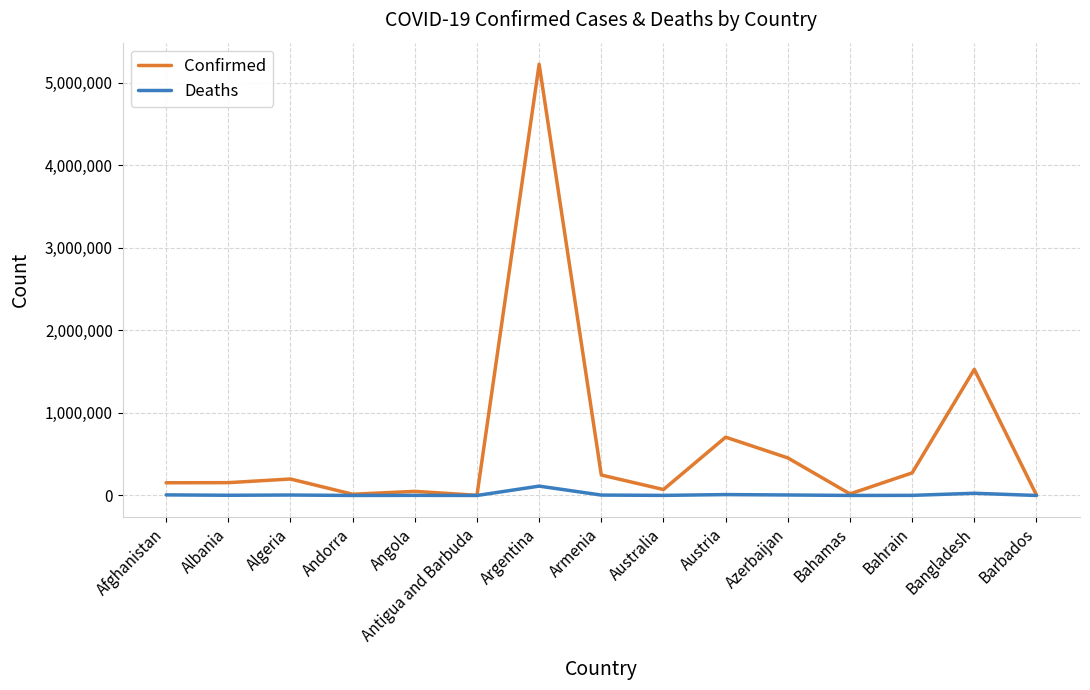

At Bangladesh, list the series in order from smallest to largest.

Deaths, Confirmed